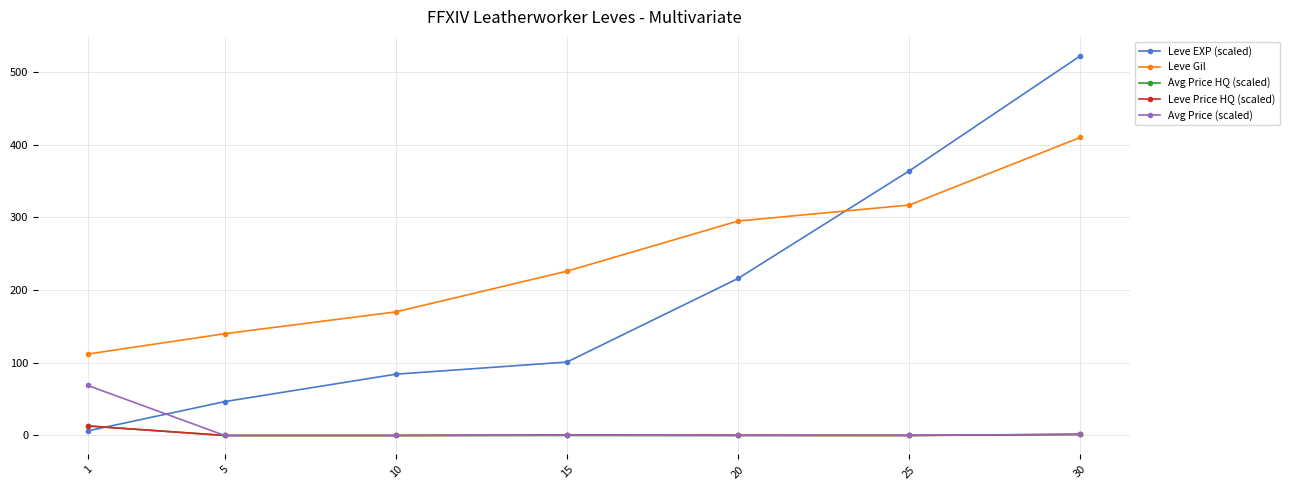

Which series ends up on top after the final intersection of Avg Price (scaled) and Leve EXP (scaled)?

Leve EXP (scaled)